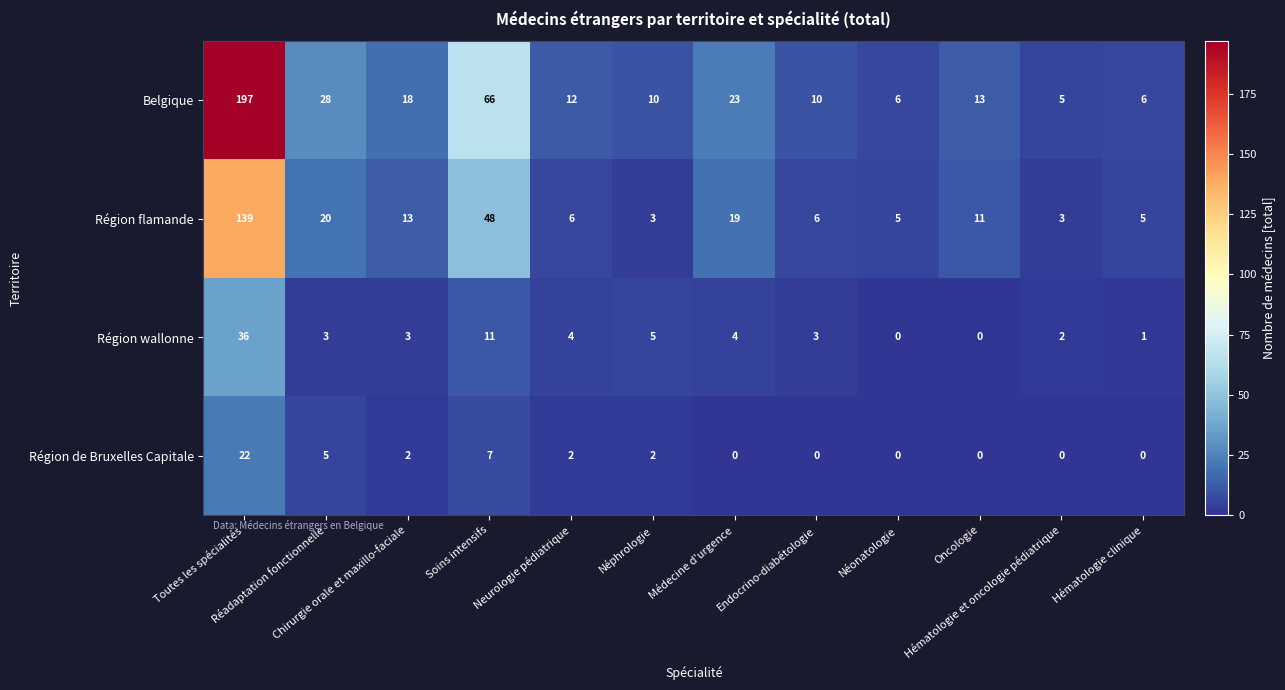

What is the highest value of the Belgique series?

197